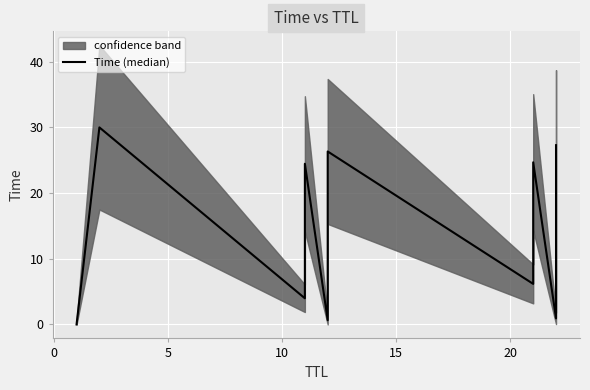

How many points are lower than both their immediate neighbors (excluding endpoints)?

4